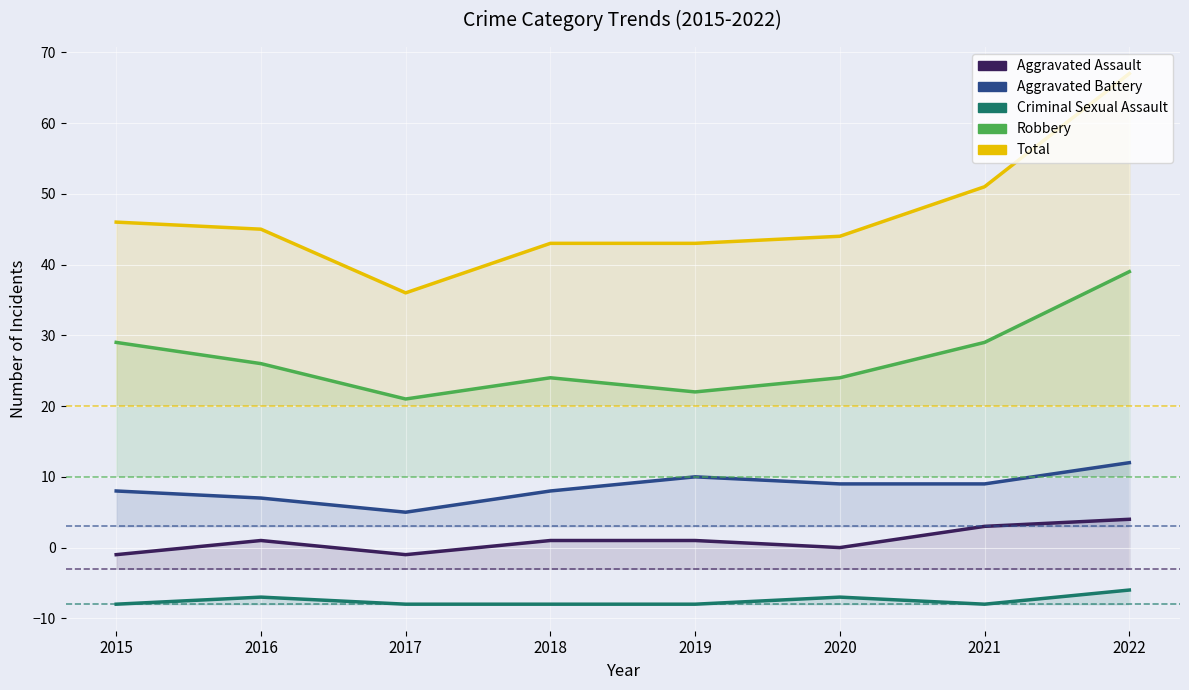

What is the greatest value displayed?

67